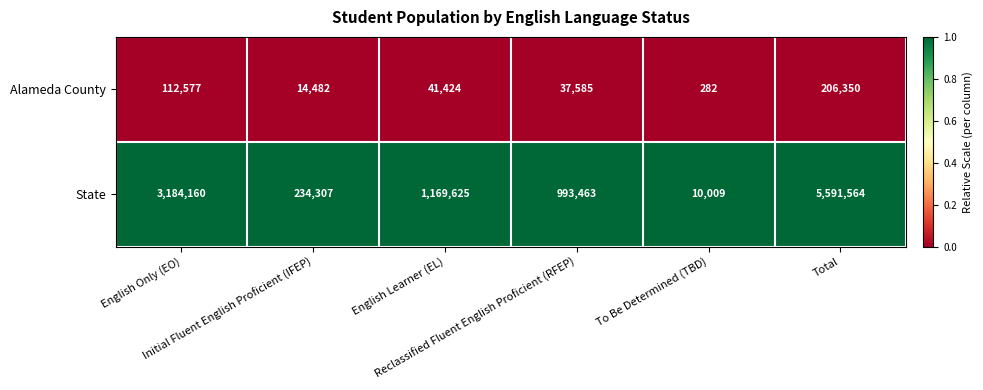

What is the maximum value shown in the chart?

5591564